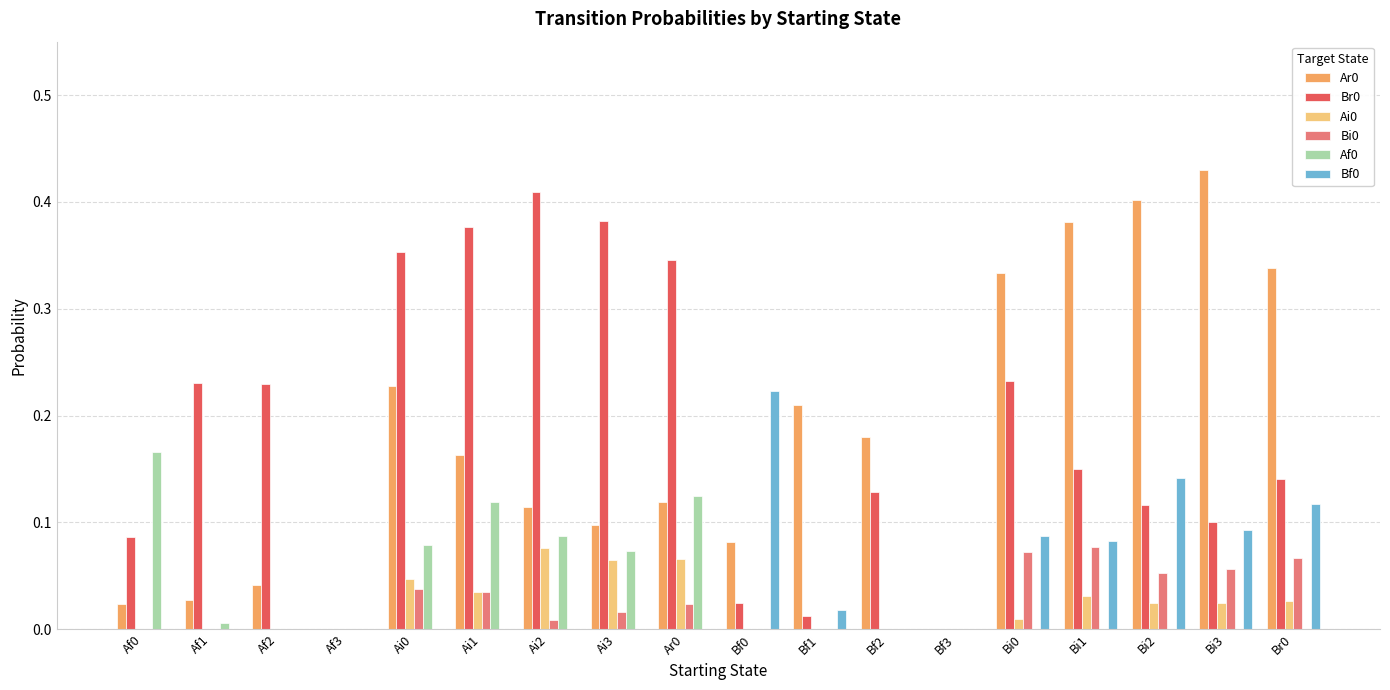

At which category does the chart reach its peak across all series?

Bi3